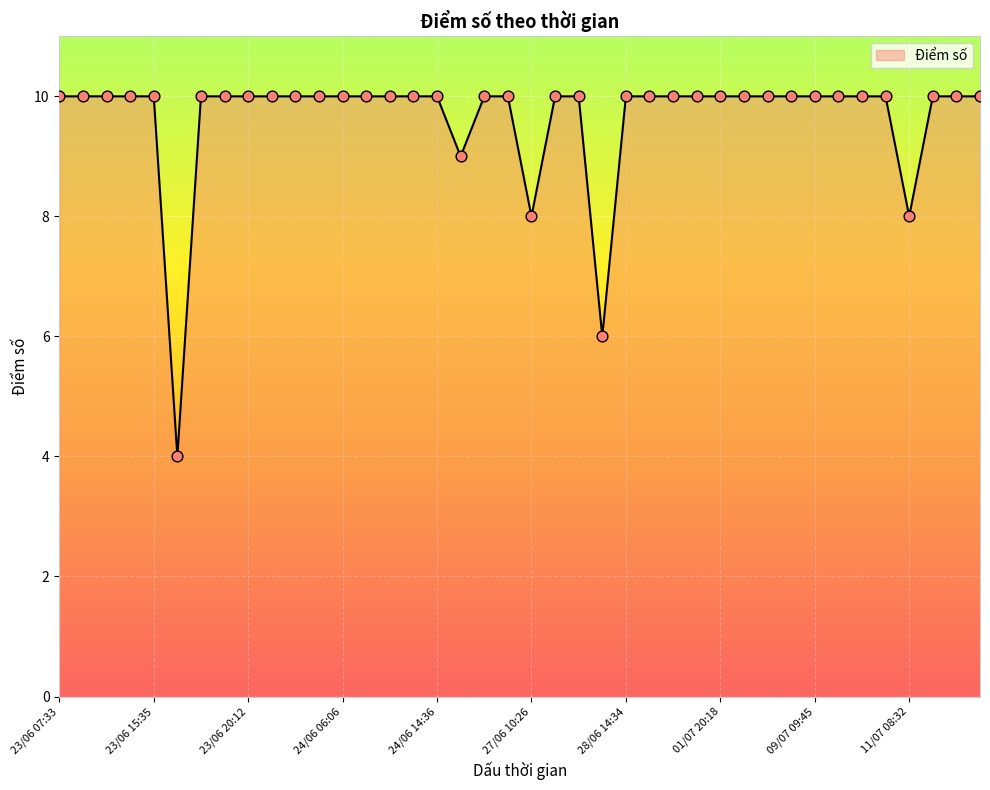

What is the minimum value shown in the chart?

4